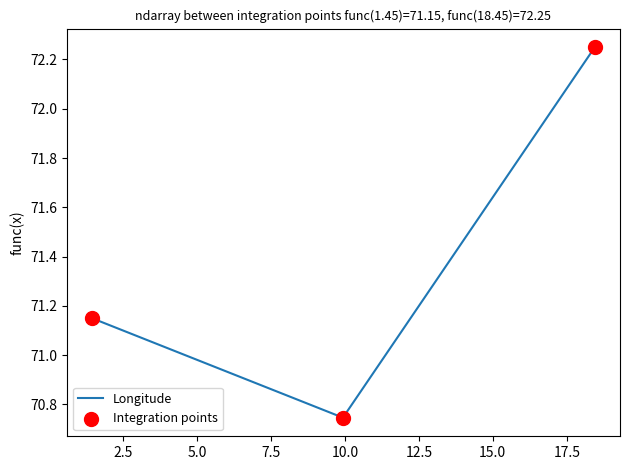

Which has a higher value, 18.450000000001154 or 9.930859571361243?

18.450000000001154